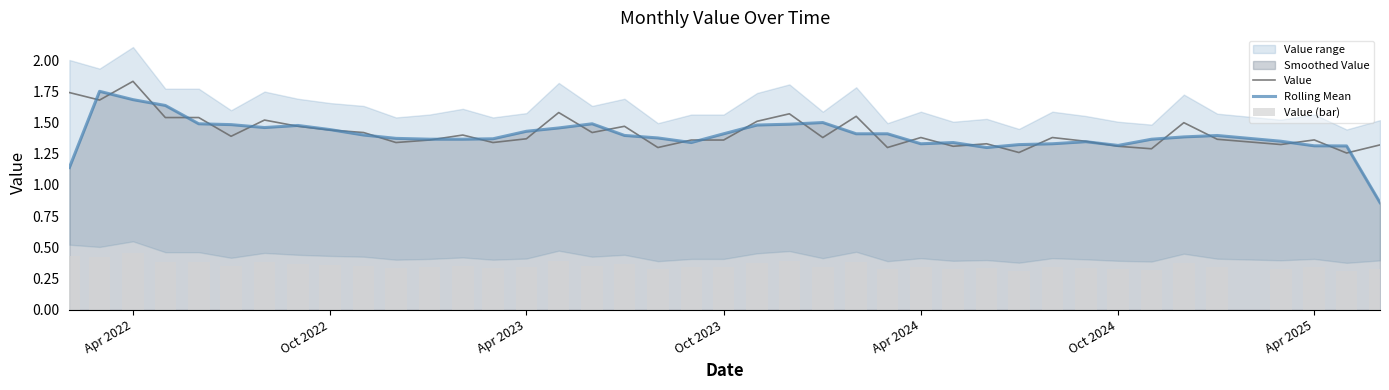

What is the sum of all Value values?

56.9